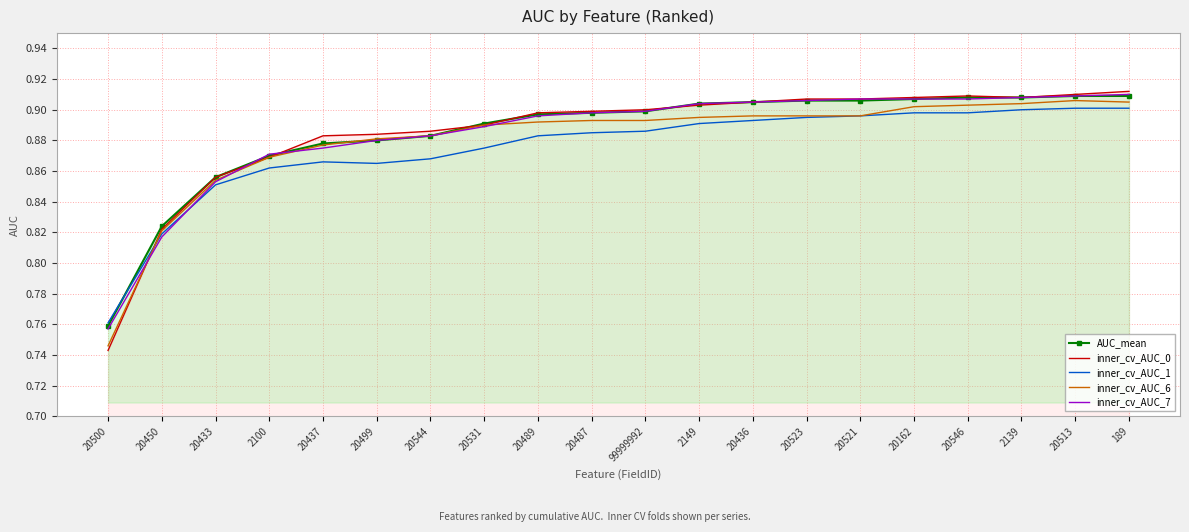

Which series ends up on top after the final intersection of inner_cv_AUC_1 and AUC_mean?

AUC_mean